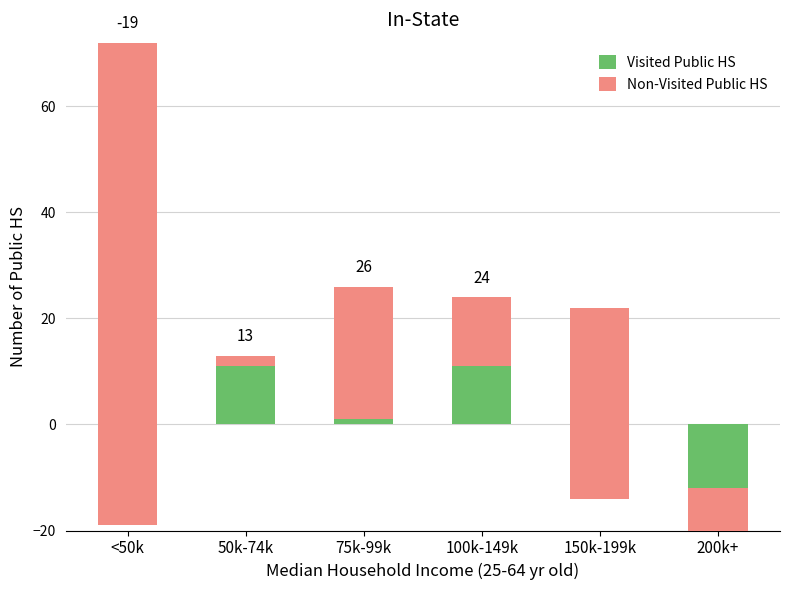

What is the difference between the highest and lowest values at 50k-74k?

9